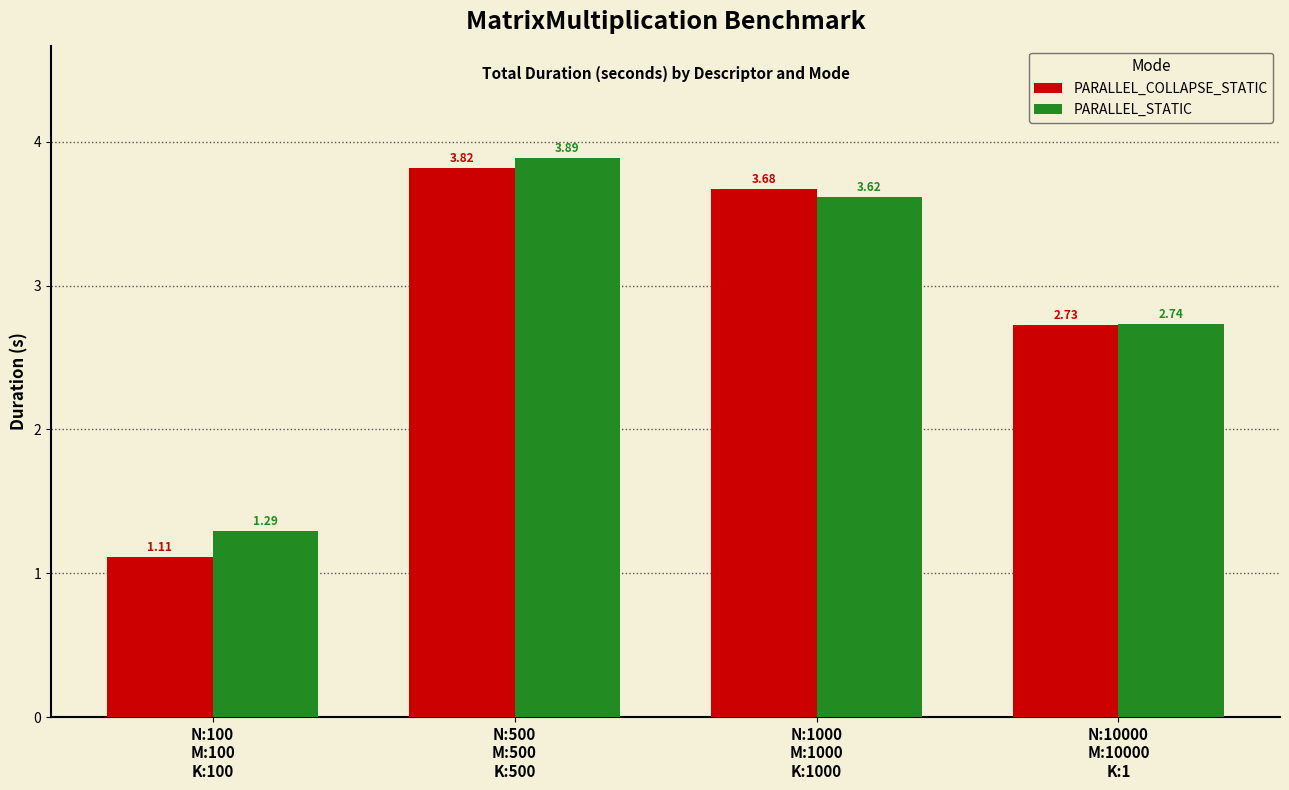

At which category does the chart reach its minimum across all series?

N:100
M:100
K:100